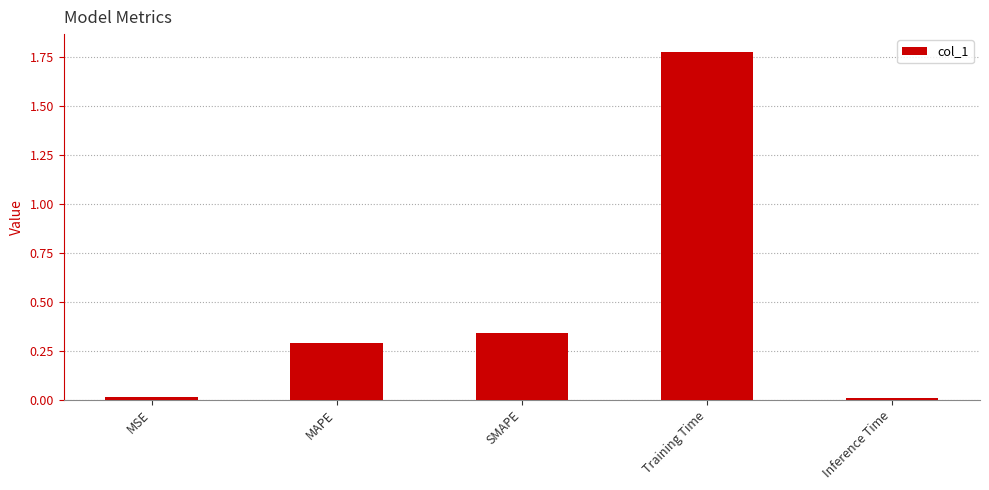

What is the average value?

0.5